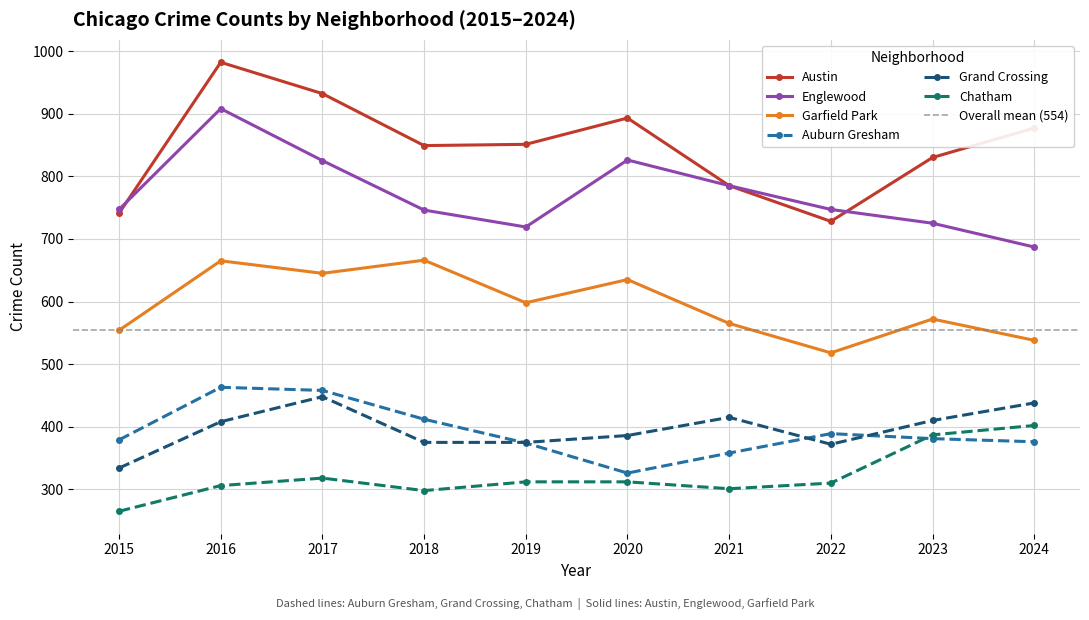

What is the difference between the second highest and second lowest values in the Englewood series?

107